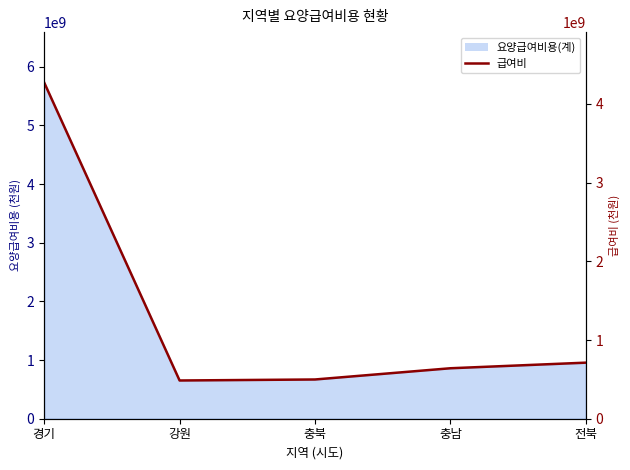

How many lines are shown in the chart?

1